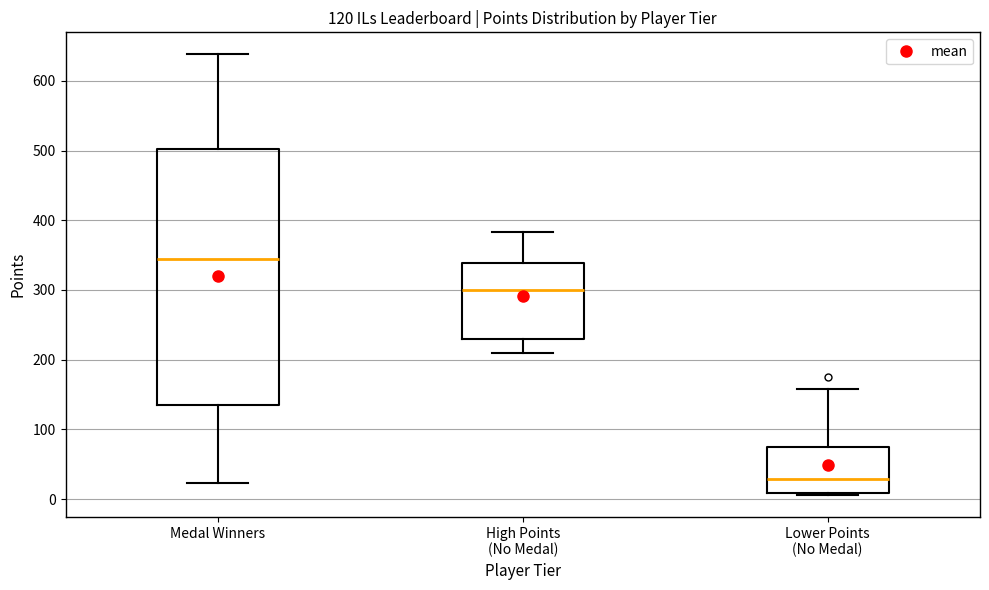

Comparing the boxes themselves (not the whiskers), which one is the tallest?

Medal Winners